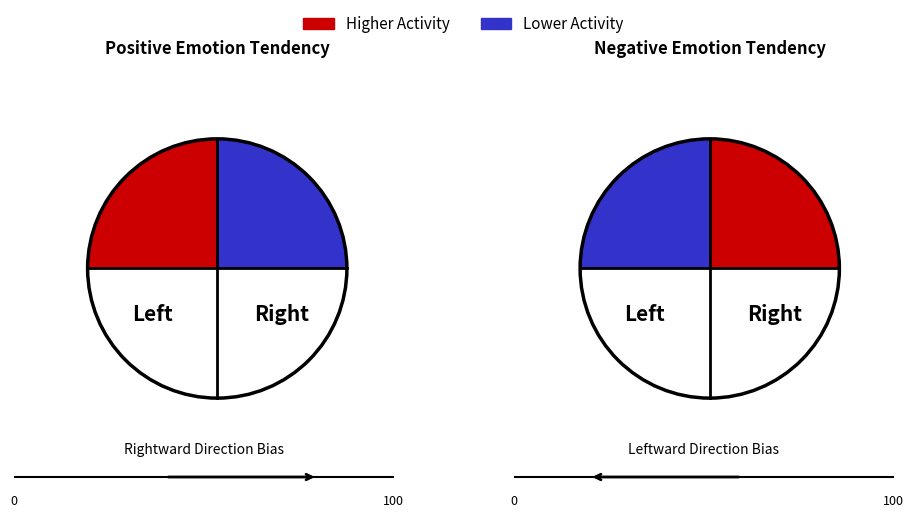

Is the sum of 2 and 17 greater than half?

No